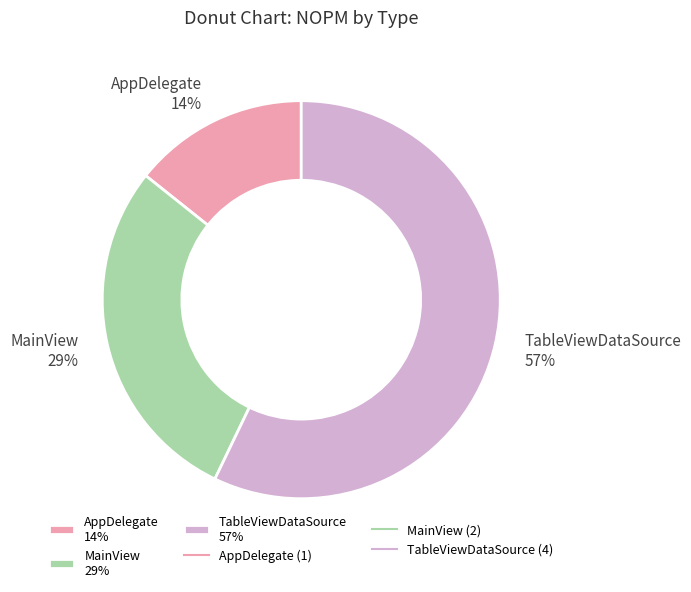

What percentage is the AppDelegate 14% slice, to the nearest percent?

14%